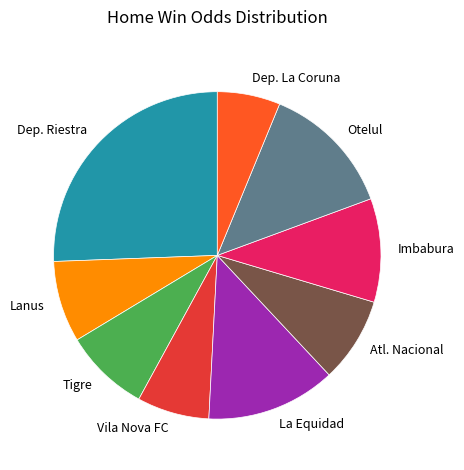

Which slice is the smallest?

Dep. La Coruna